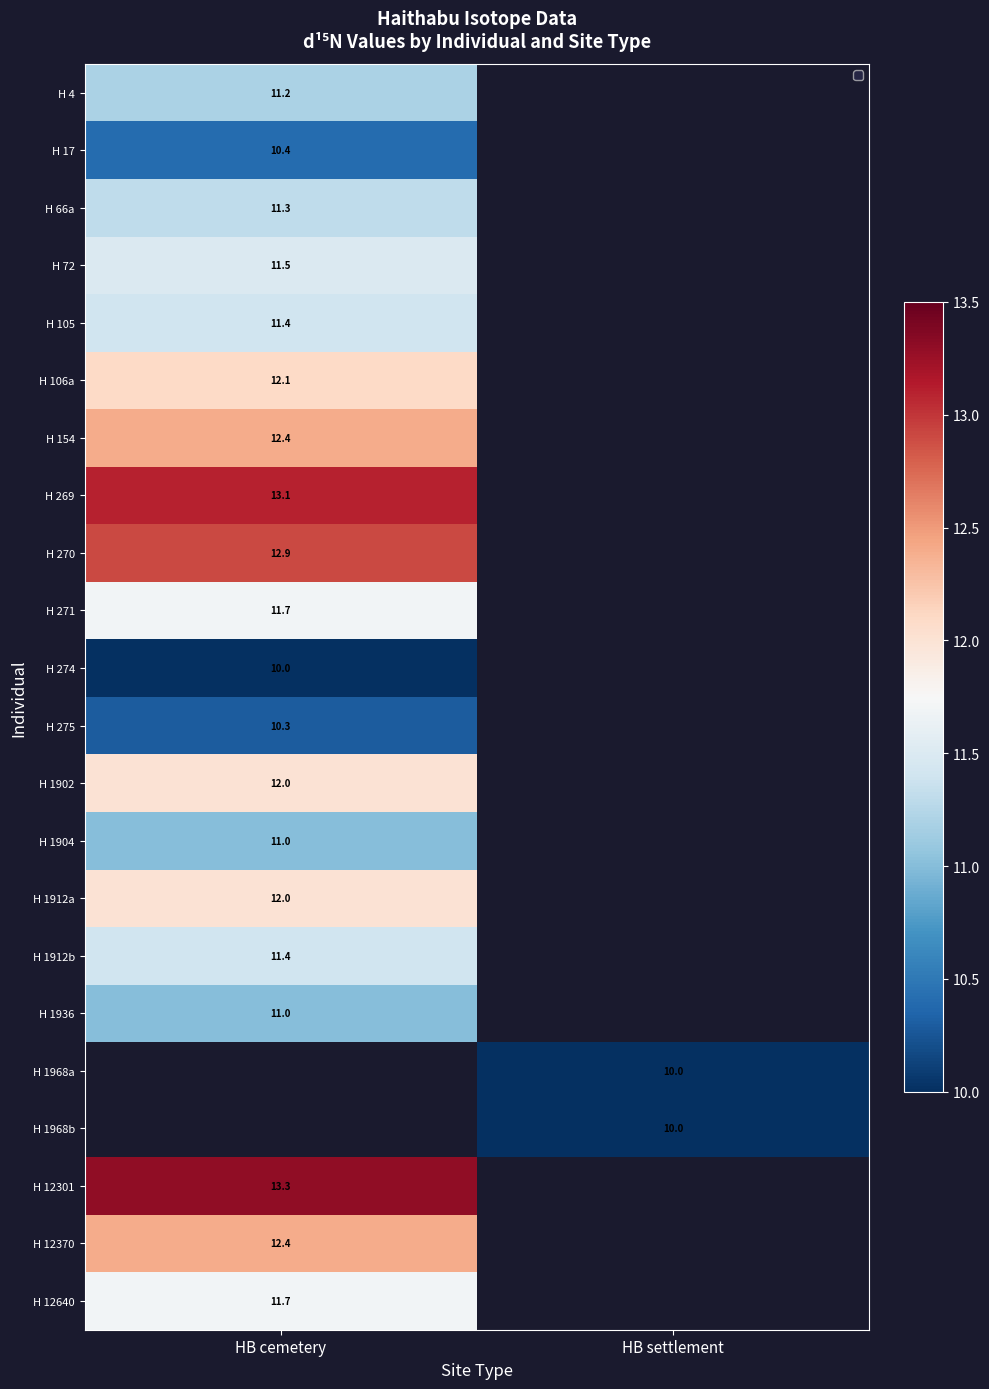

How many series are shown in this chart?

22